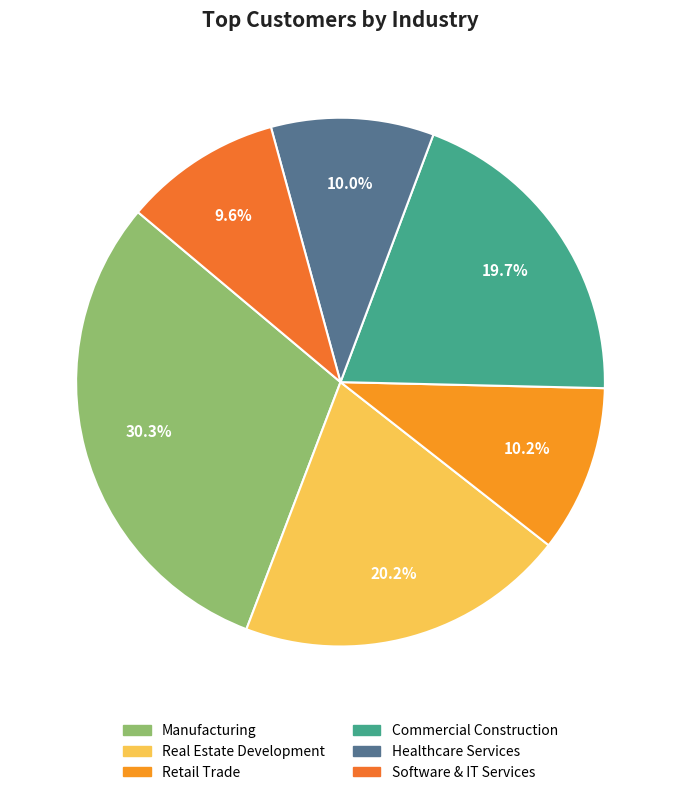

Does Retail Trade represent more than half of the total?

No